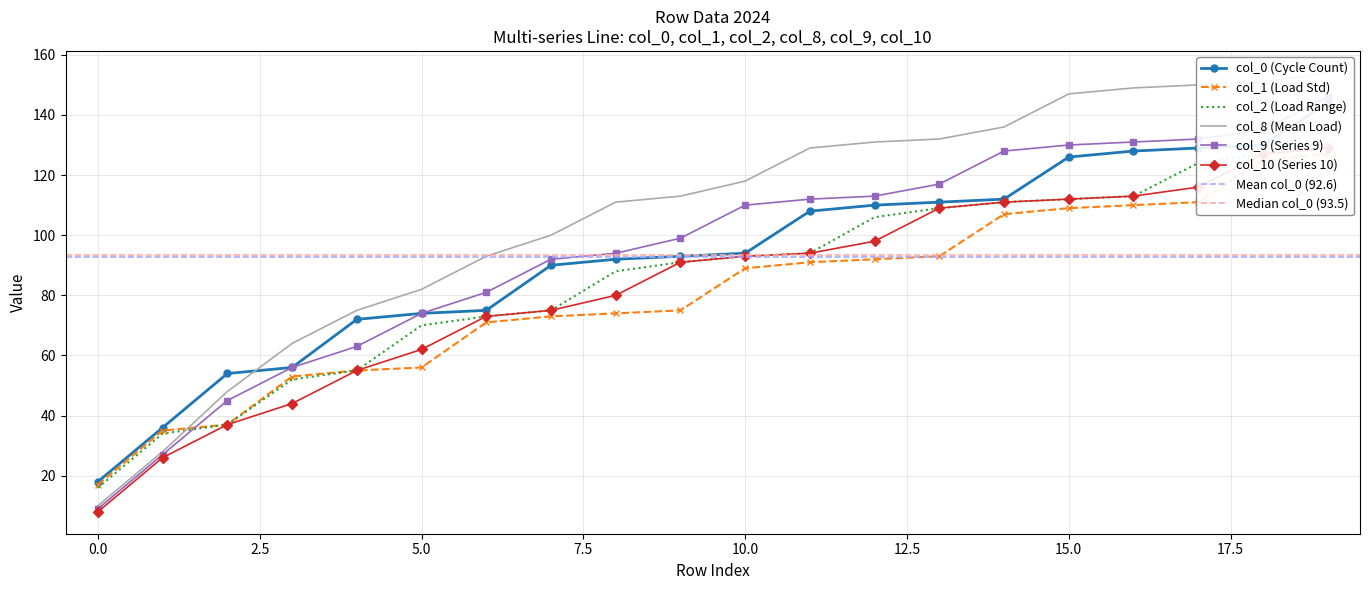

At which category does the chart reach its peak across all series?

19